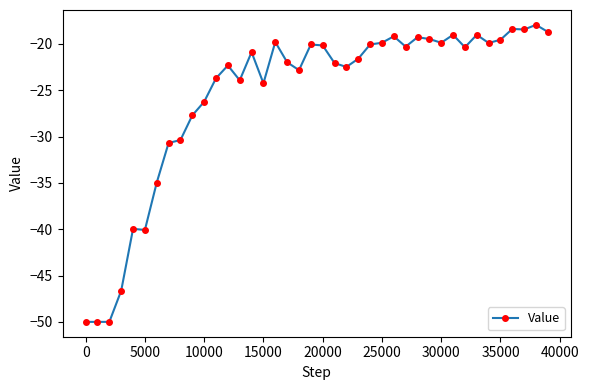

How many lines are shown in the chart?

1